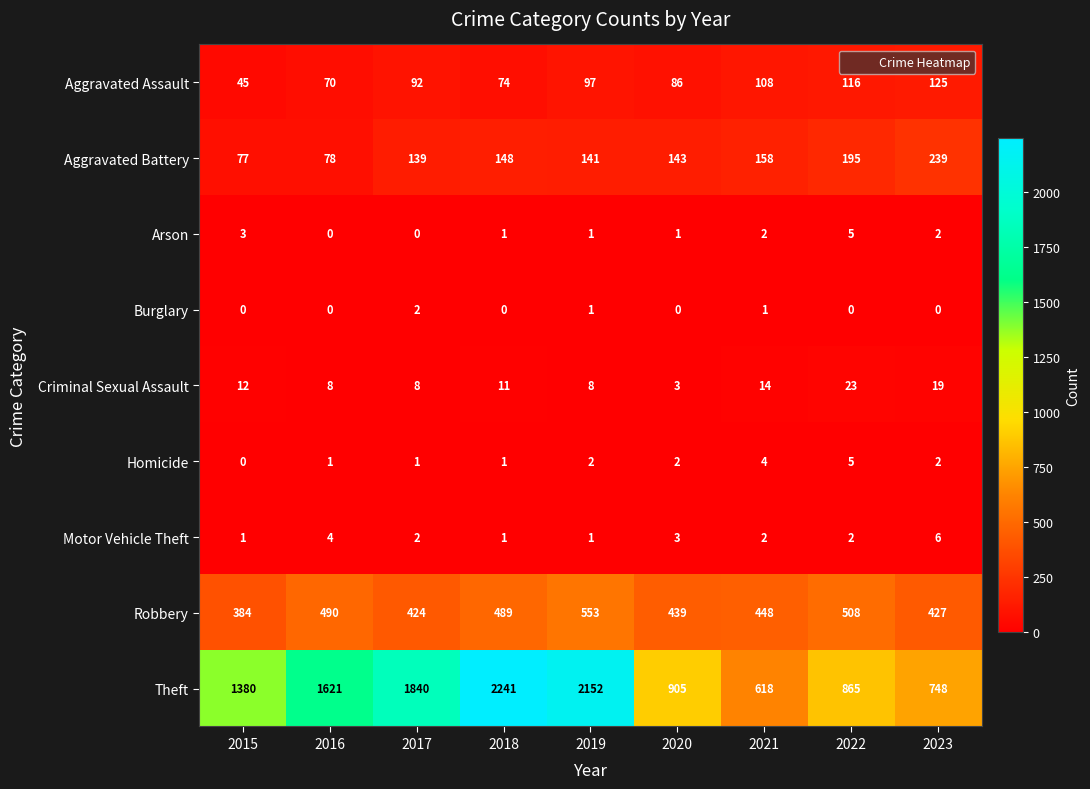

True or false: Aggravated Assault has a value of 116 at 2022.

True